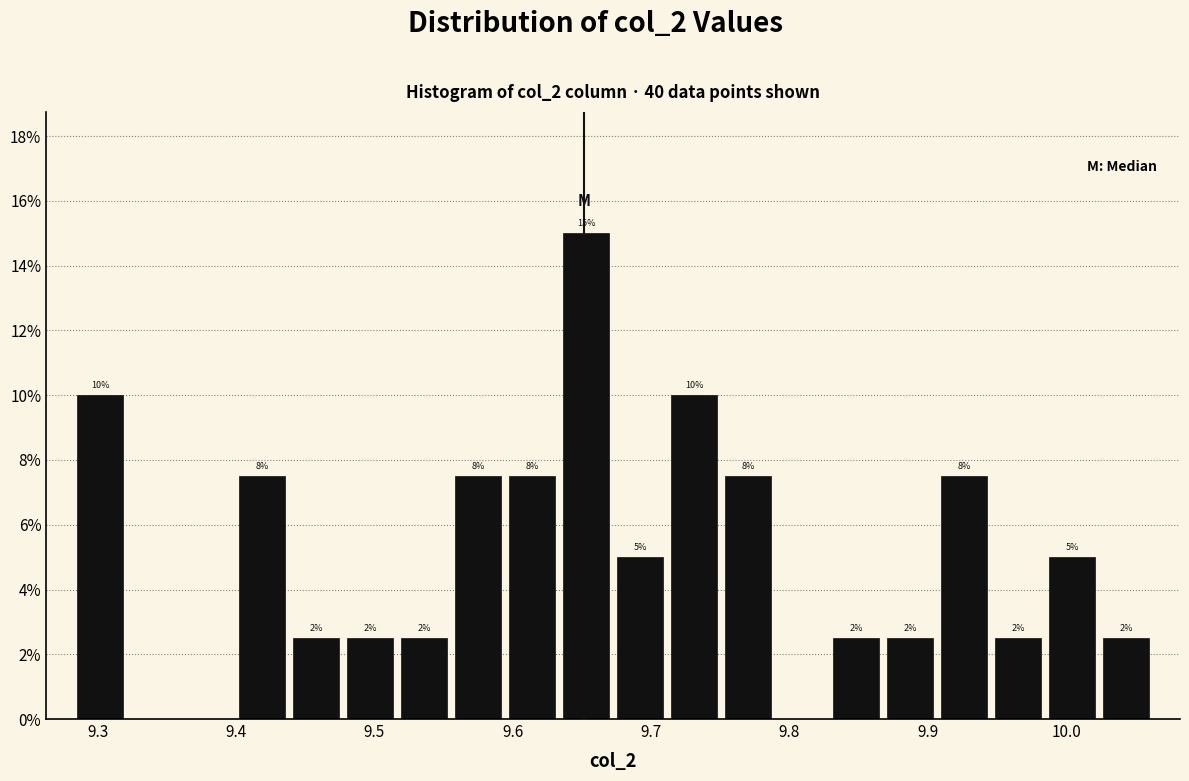

Around what value on the x-axis is the tallest bar? Give the approximate position of its centre, as read against the axis.

9.65